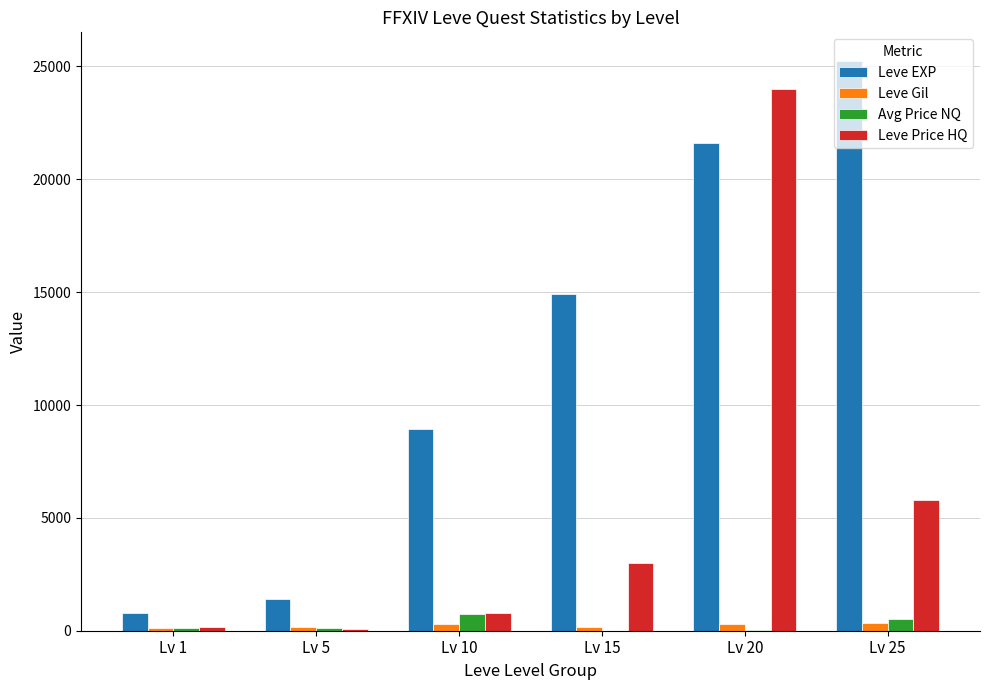

Between Lv 15 and Lv 25, which series saw the biggest shift?

Leve EXP